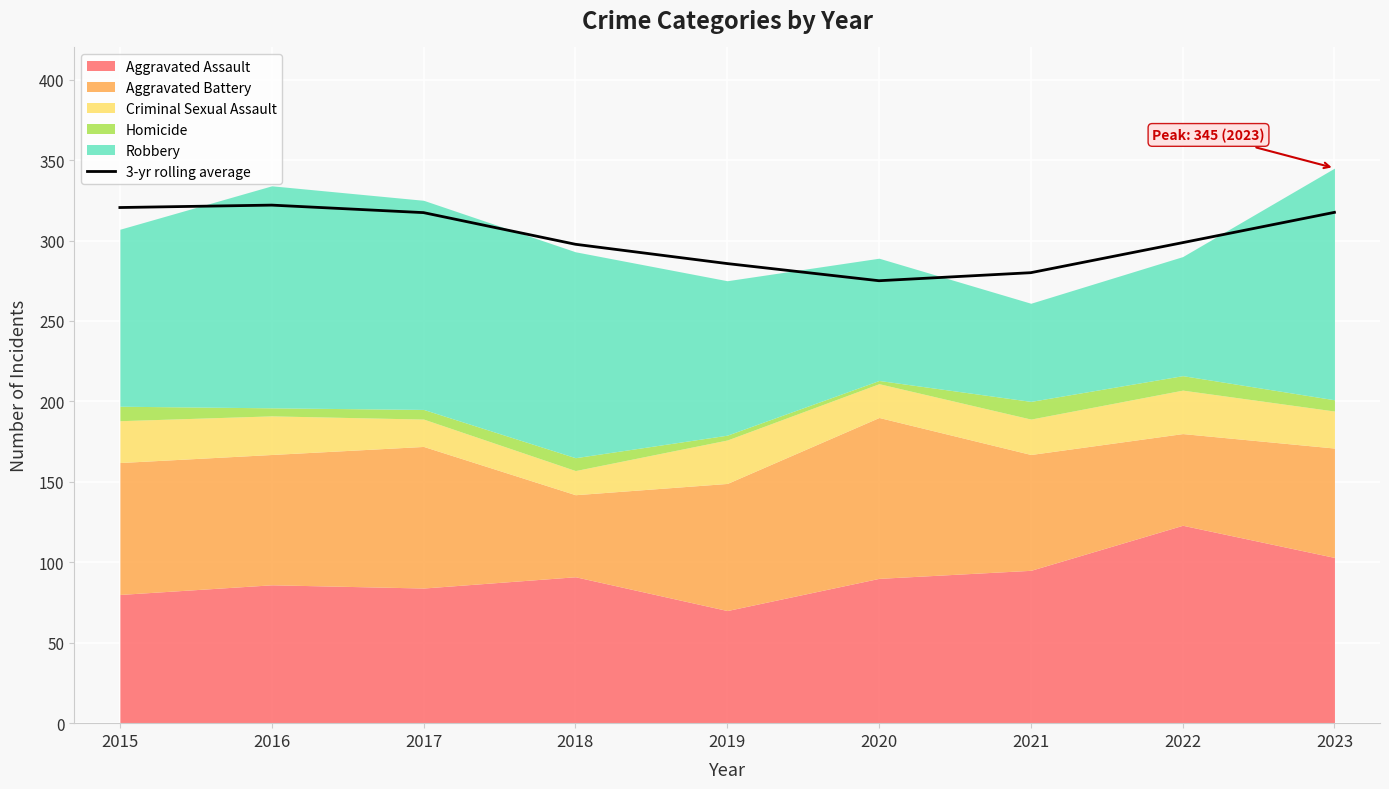

True or false: the data shows 96.9 at 2018.

False